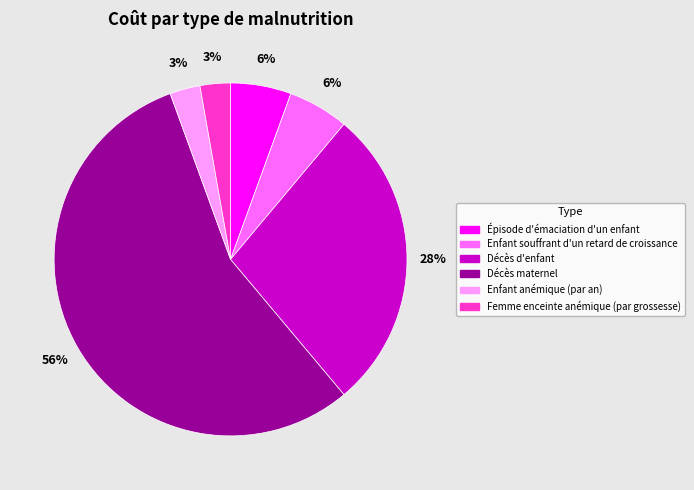

True or false: Enfant souffrant d'un retard de croissance accounts for 19% of the total.

False